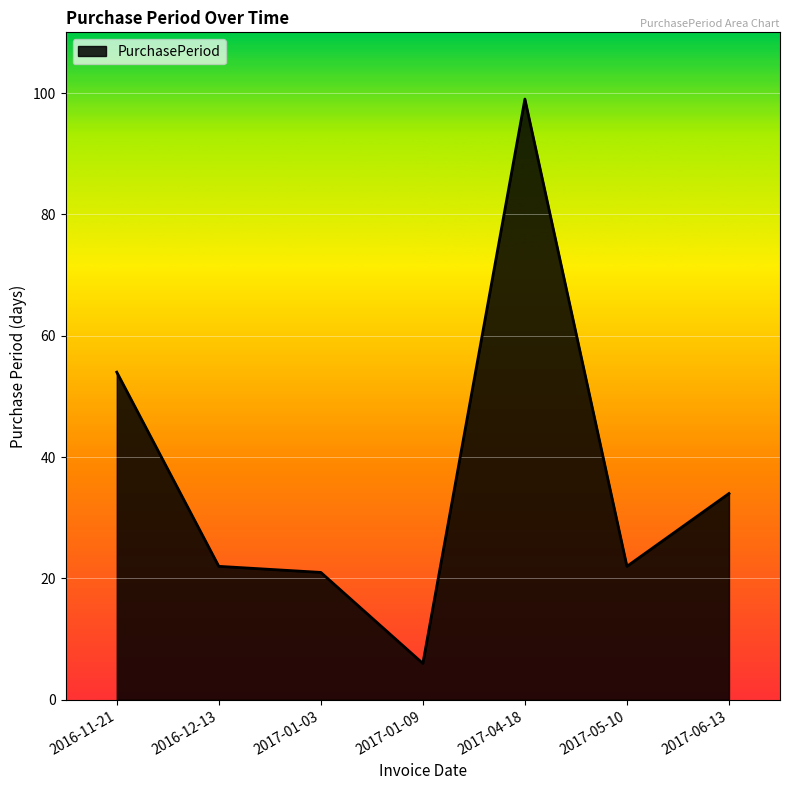

Where does the data first go above 22?

2016-11-21